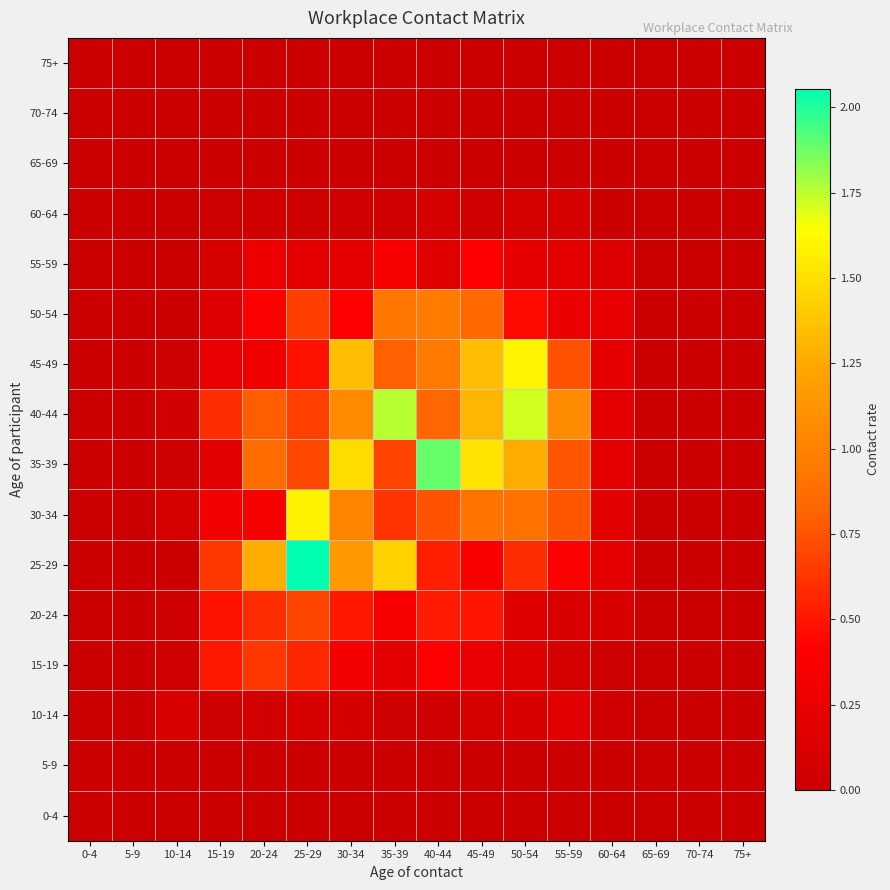

Reading right to left, what are all the values shown in this chart?

0-4: 75+=0.0	70-74=0.0	65-69=0.0	60-64=0.0	55-59=0.0	50-54=0.0	45-49=0.0	40-44=0.0	35-39=0.0	30-34=0.0	25-29=0.0	20-24=0.0	15-19=0.0	10-14=0.0	5-9=0.0	0-4=0.0
5-9: 75+=0.0	70-74=0.0	65-69=0.0	60-64=0.0	55-59=0.0	50-54=0.0	45-49=0.0	40-44=0.0	35-39=0.0	30-34=0.0	25-29=0.0	20-24=0.0	15-19=0.0	10-14=0.0	5-9=0.0	0-4=0.0
10-14: 75+=0.0	70-74=0.0	65-69=0.0	60-64=0.0	55-59=0.2	50-54=0.1	45-49=0.1	40-44=0.0	35-39=0.0	30-34=0.1	25-29=0.1	20-24=0.1	15-19=0.0	10-14=0.1	5-9=0.0	0-4=0.0
15-19: 75+=0.0	70-74=0.0	65-69=0.0	60-64=0.0	55-59=0.1	50-54=0.2	45-49=0.2	40-44=0.4	35-39=0.2	30-34=0.3	25-29=0.6	20-24=0.6	15-19=0.5	10-14=0.0	5-9=0.0	0-4=0.0
20-24: 75+=0.0	70-74=0.0	65-69=0.0	60-64=0.1	55-59=0.1	50-54=0.2	45-49=0.5	40-44=0.5	35-39=0.4	30-34=0.5	25-29=0.7	20-24=0.6	15-19=0.5	10-14=0.0	5-9=0.0	0-4=0.0
25-29: 75+=0.0	70-74=0.0	65-69=0.0	60-64=0.2	55-59=0.4	50-54=0.6	45-49=0.4	40-44=0.5	35-39=1.4	30-34=1.2	25-29=2.1	20-24=1.3	15-19=0.6	10-14=0.0	5-9=0.0	0-4=0.0
30-34: 75+=0.0	70-74=0.0	65-69=0.0	60-64=0.2	55-59=0.8	50-54=0.9	45-49=0.9	40-44=0.7	35-39=0.6	30-34=1.0	25-29=1.6	20-24=0.3	15-19=0.3	10-14=0.1	5-9=0.0	0-4=0.0
35-39: 75+=0.0	70-74=0.0	65-69=0.0	60-64=0.2	55-59=0.8	50-54=1.3	45-49=1.5	40-44=1.9	35-39=0.7	30-34=1.5	25-29=0.7	20-24=0.9	15-19=0.2	10-14=0.0	5-9=0.0	0-4=0.0
40-44: 75+=0.0	70-74=0.0	65-69=0.0	60-64=0.2	55-59=1.1	50-54=1.7	45-49=1.3	40-44=0.8	35-39=1.8	30-34=1.1	25-29=0.7	20-24=0.8	15-19=0.6	10-14=0.1	5-9=0.0	0-4=0.0
45-49: 75+=0.0	70-74=0.0	65-69=0.0	60-64=0.2	55-59=0.7	50-54=1.6	45-49=1.3	40-44=1.0	35-39=0.8	30-34=1.3	25-29=0.5	20-24=0.3	15-19=0.2	10-14=0.0	5-9=0.0	0-4=0.0
50-54: 75+=0.0	70-74=0.0	65-69=0.0	60-64=0.2	55-59=0.3	50-54=0.5	45-49=0.8	40-44=1.0	35-39=0.9	30-34=0.4	25-29=0.7	20-24=0.4	15-19=0.2	10-14=0.0	5-9=0.0	0-4=0.0
55-59: 75+=0.0	70-74=0.0	65-69=0.0	60-64=0.1	55-59=0.2	50-54=0.2	45-49=0.4	40-44=0.2	35-39=0.4	30-34=0.2	25-29=0.2	20-24=0.3	15-19=0.1	10-14=0.0	5-9=0.0	0-4=0.0
60-64: 75+=0.0	70-74=0.0	65-69=0.0	60-64=0.0	55-59=0.1	50-54=0.1	45-49=0.1	40-44=0.1	35-39=0.0	30-34=0.0	25-29=0.0	20-24=0.0	15-19=0.0	10-14=0.0	5-9=0.0	0-4=0.0
65-69: 75+=0.0	70-74=0.0	65-69=0.0	60-64=0.0	55-59=0.0	50-54=0.0	45-49=0.0	40-44=0.0	35-39=0.0	30-34=0.0	25-29=0.0	20-24=0.0	15-19=0.0	10-14=0.0	5-9=0.0	0-4=0.0
70-74: 75+=0.0	70-74=0.0	65-69=0.0	60-64=0.0	55-59=0.0	50-54=0.0	45-49=0.0	40-44=0.0	35-39=0.0	30-34=0.0	25-29=0.0	20-24=0.0	15-19=0.0	10-14=0.0	5-9=0.0	0-4=0.0
75+: 75+=0.0	70-74=0.0	65-69=0.0	60-64=0.0	55-59=0.0	50-54=0.0	45-49=0.0	40-44=0.0	35-39=0.0	30-34=0.0	25-29=0.0	20-24=0.0	15-19=0.0	10-14=0.0	5-9=0.0	0-4=0.0